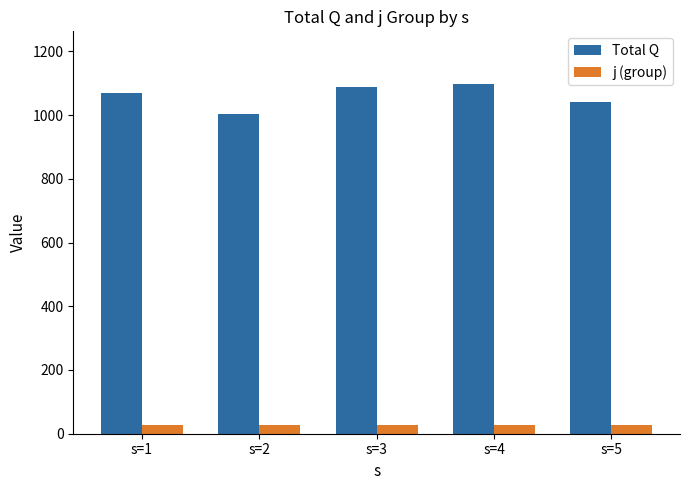

What is the smallest value displayed?

28